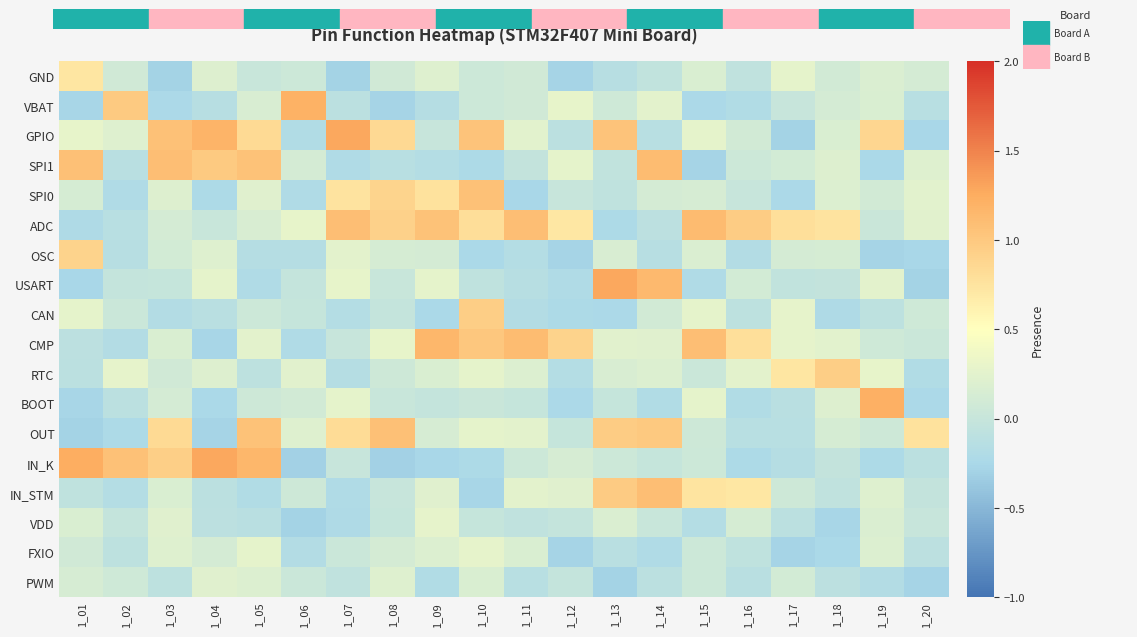

At which category is the sum across all series the highest?

1_10